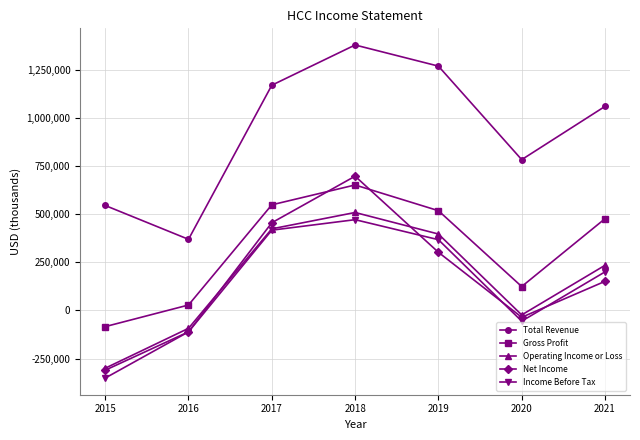

Is this an area chart (filled region under the line)?

No